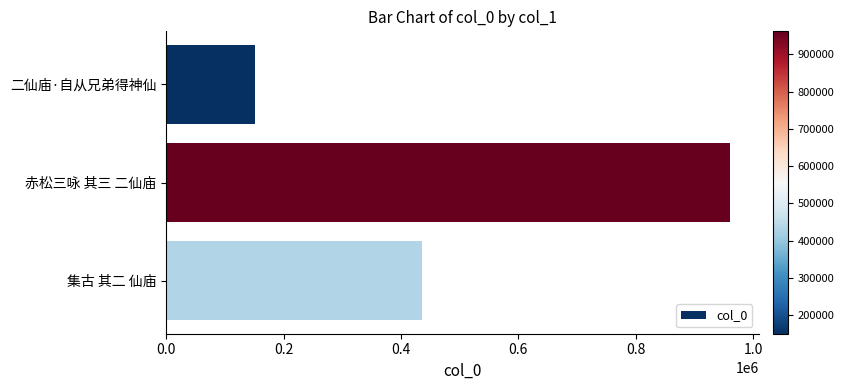

Where is the data nearest to the value 556055?

集古 其二 仙庙